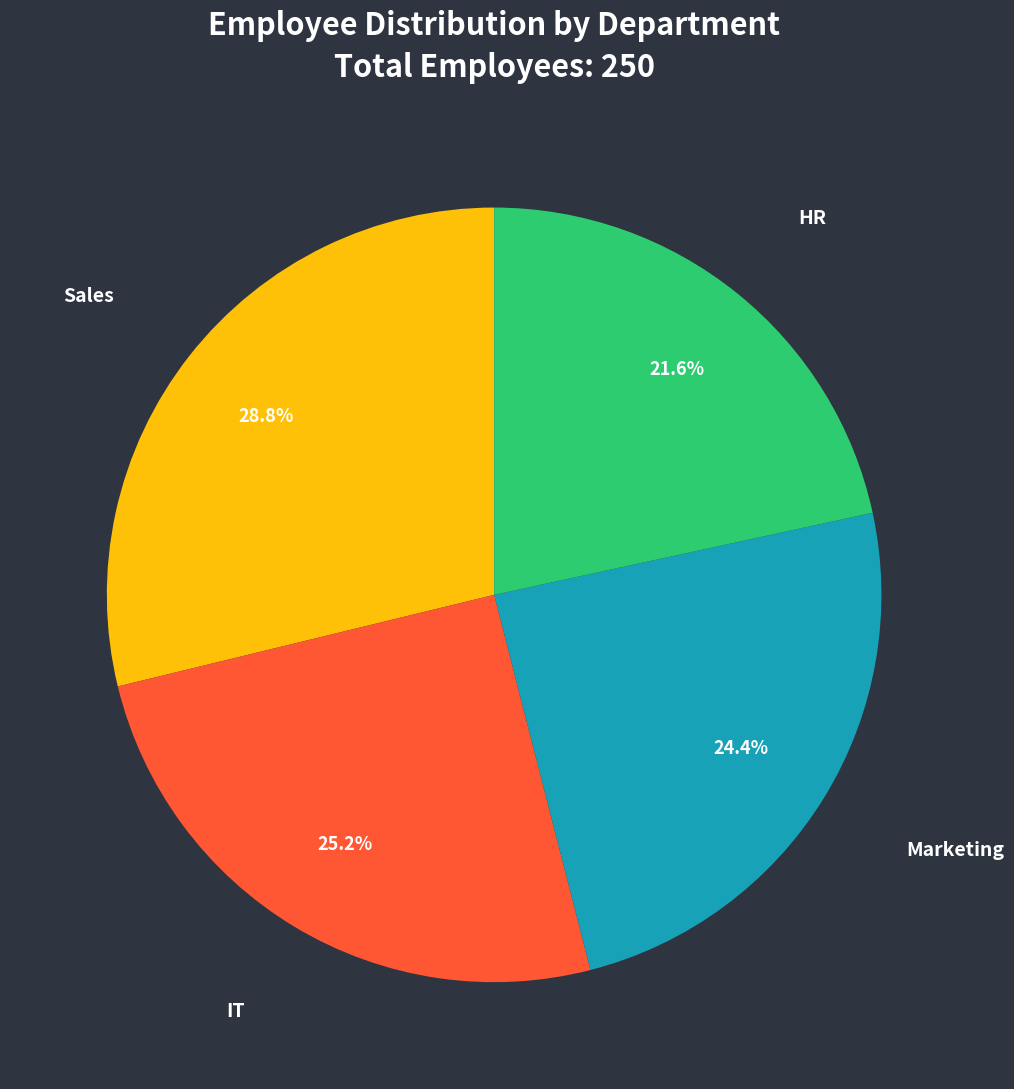

Does any single category account for the majority?

No